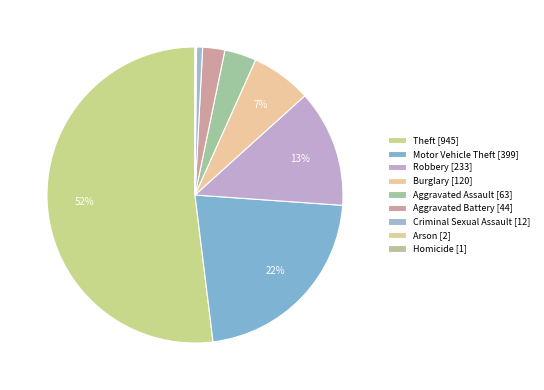

What is the ratio of the value at Theft to the value at Aggravated Battery?

21.5